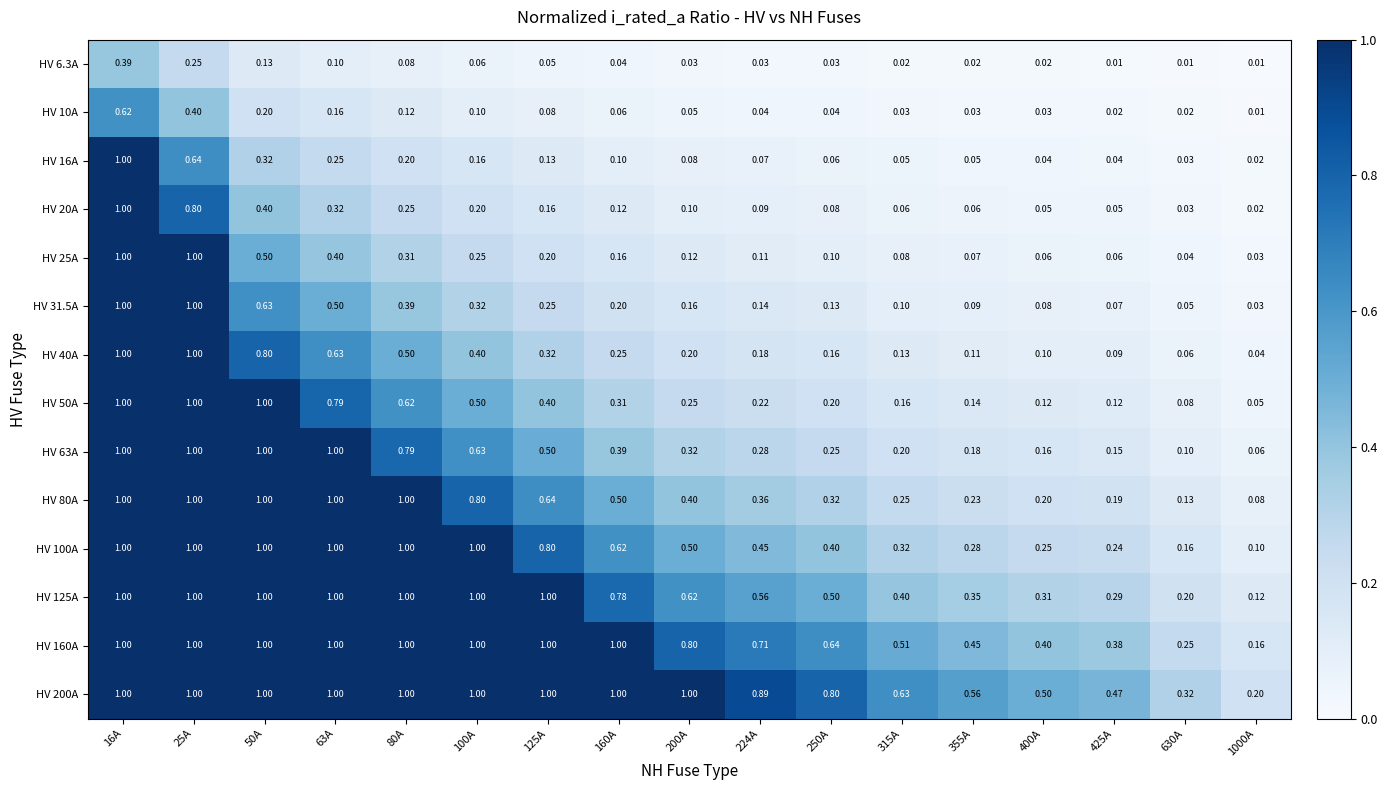

Count the number of data series in this chart.

14